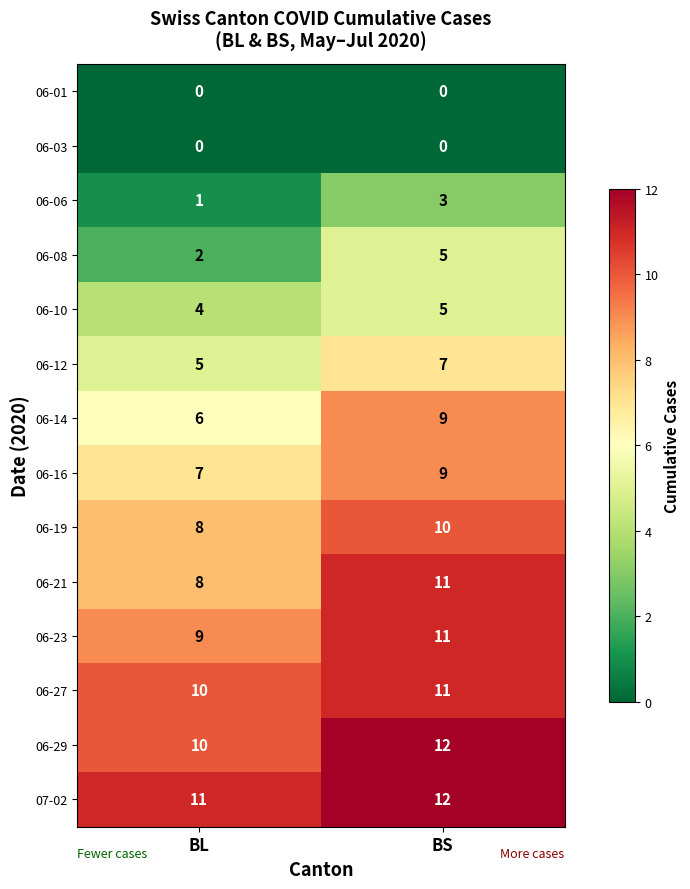

How many categories are shown in the chart?

2